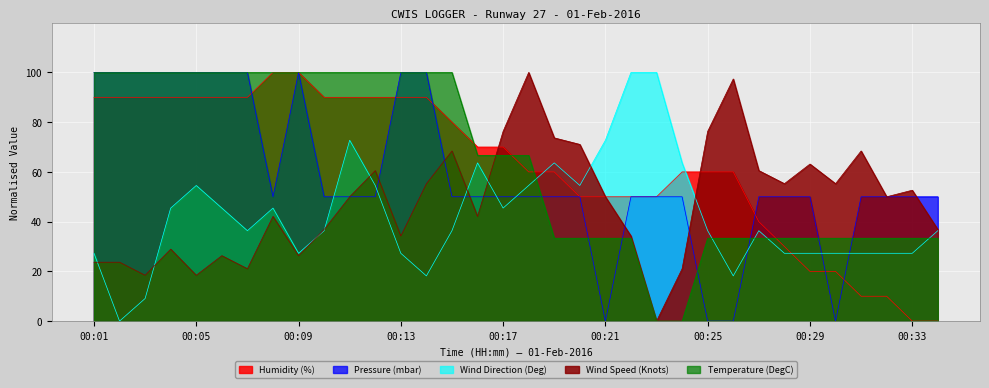

Rank the categories by Wind Speed (Knots) value from highest to lowest.

00:18, 00:26, 00:17, 00:25, 00:19, 00:20, 00:15, 00:31, 00:29, 00:12, 00:27, 00:14, 00:28, 00:30, 00:33, 00:11, 00:21, 00:32, 00:08, 00:16, 00:10, 00:34, 00:13, 00:22, 00:04, 00:06, 00:09, 00:01, 00:02, 00:07, 00:24, 00:03, 00:05, 00:23